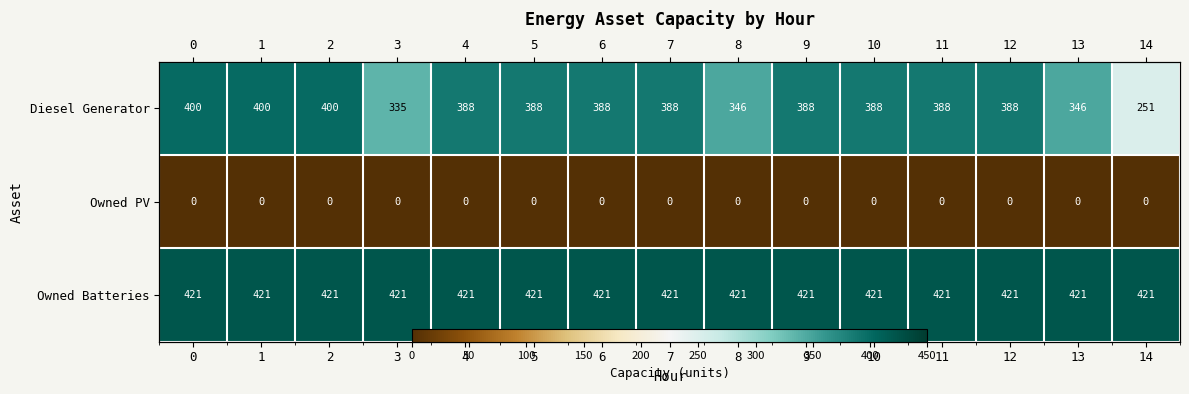

Between 5 and 3, which is larger?

5